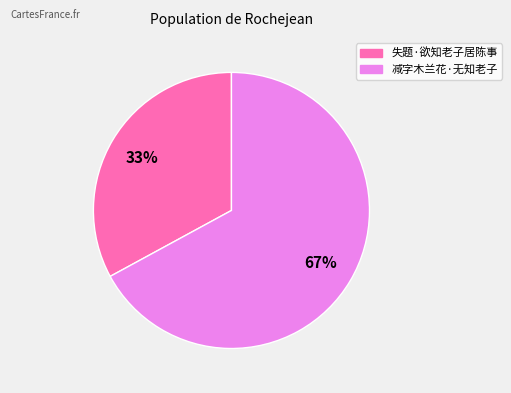

How many slices are in this pie chart?

2